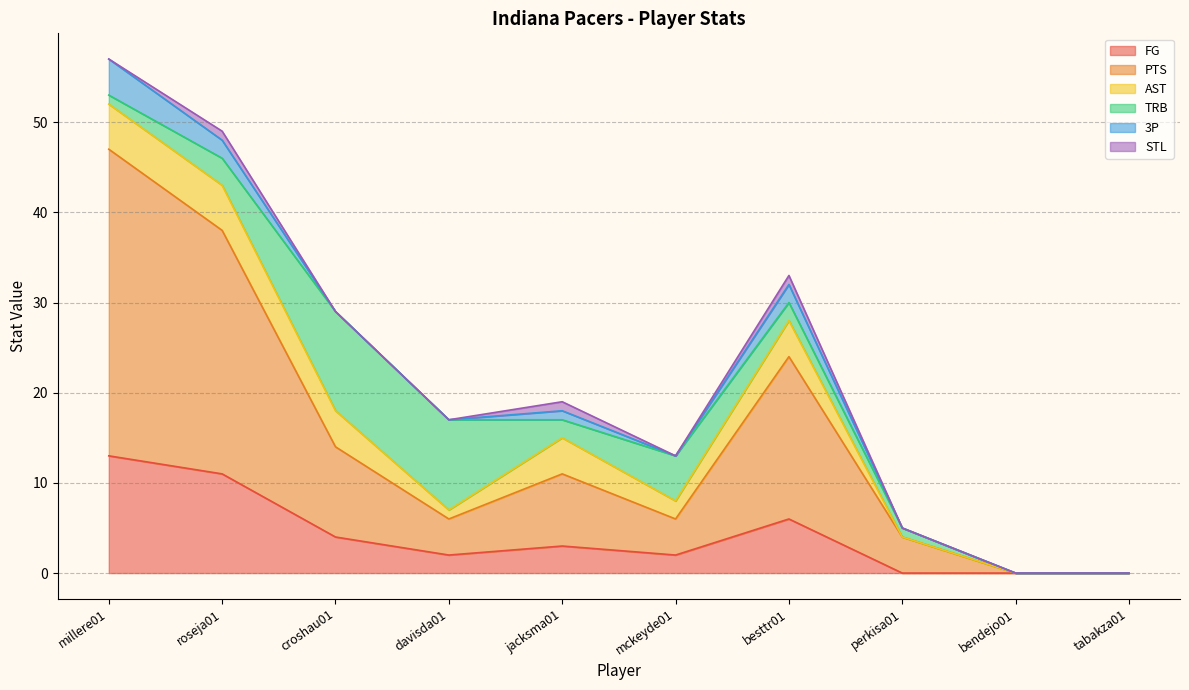

How many lines are shown in the chart?

6